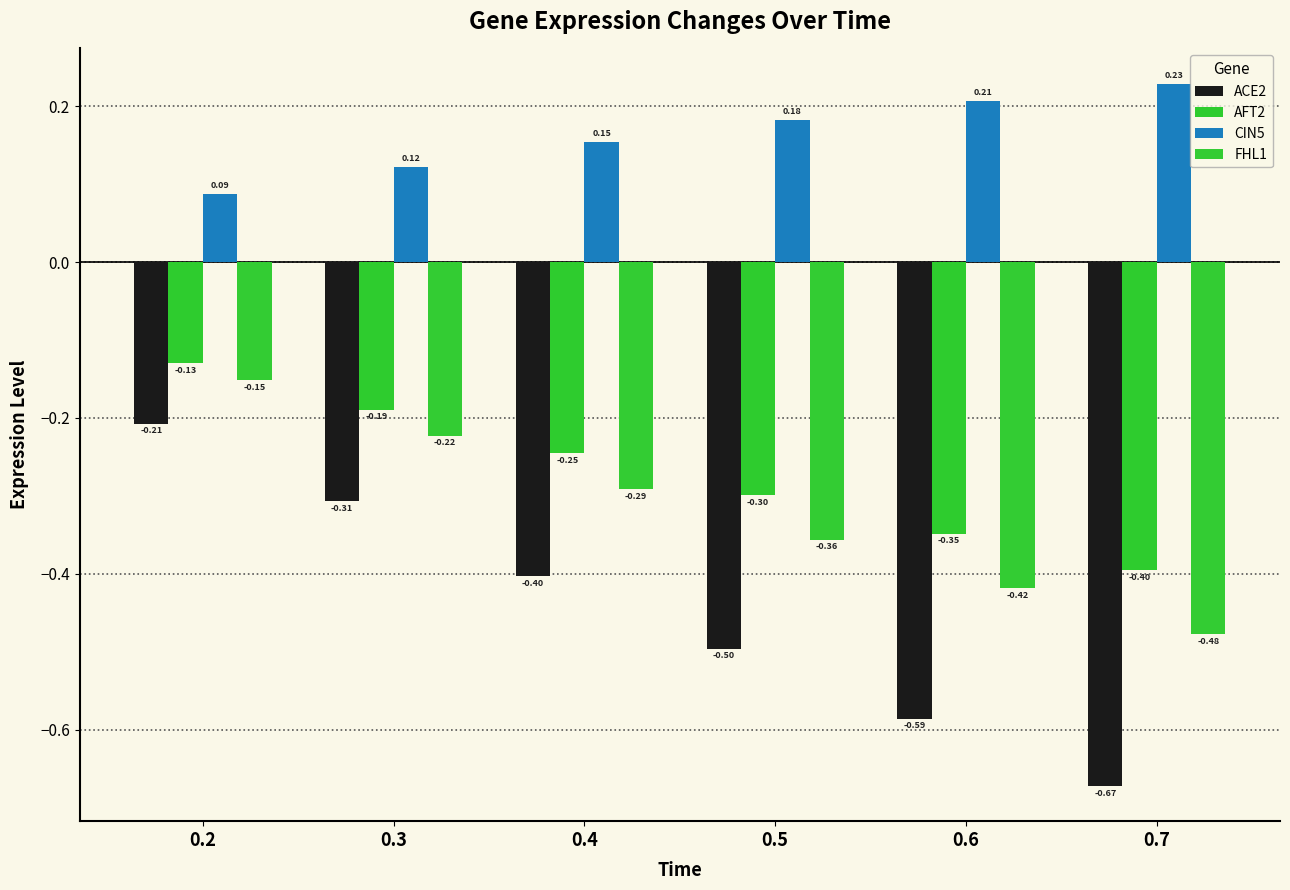

List the series in order of their peak value, lowest first.

ACE2, FHL1, AFT2, CIN5